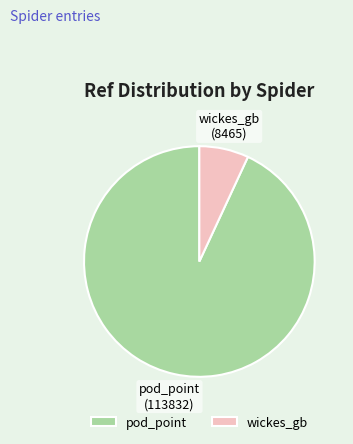

Between wickes_gb and pod_point, which is larger?

pod_point